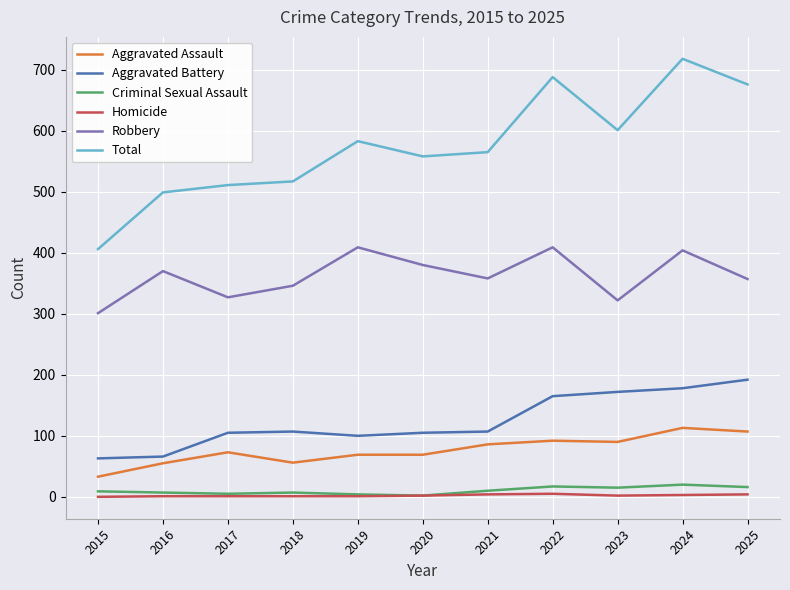

The value of Aggravated Battery at 2016 is 100. True or false?

False